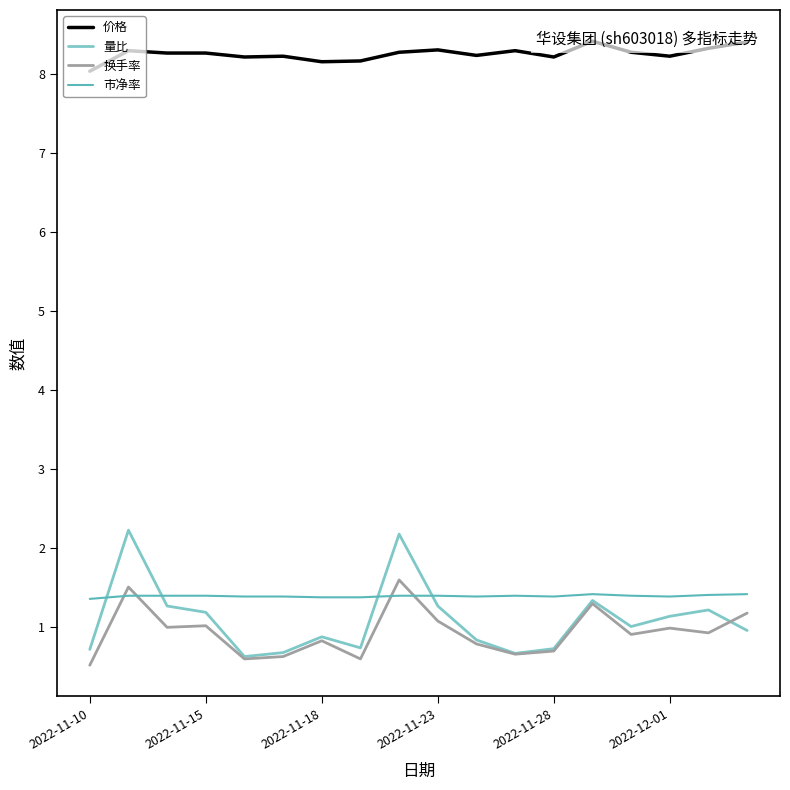

After their last crossing, which series has the higher values: 市净率 or 换手率?

市净率